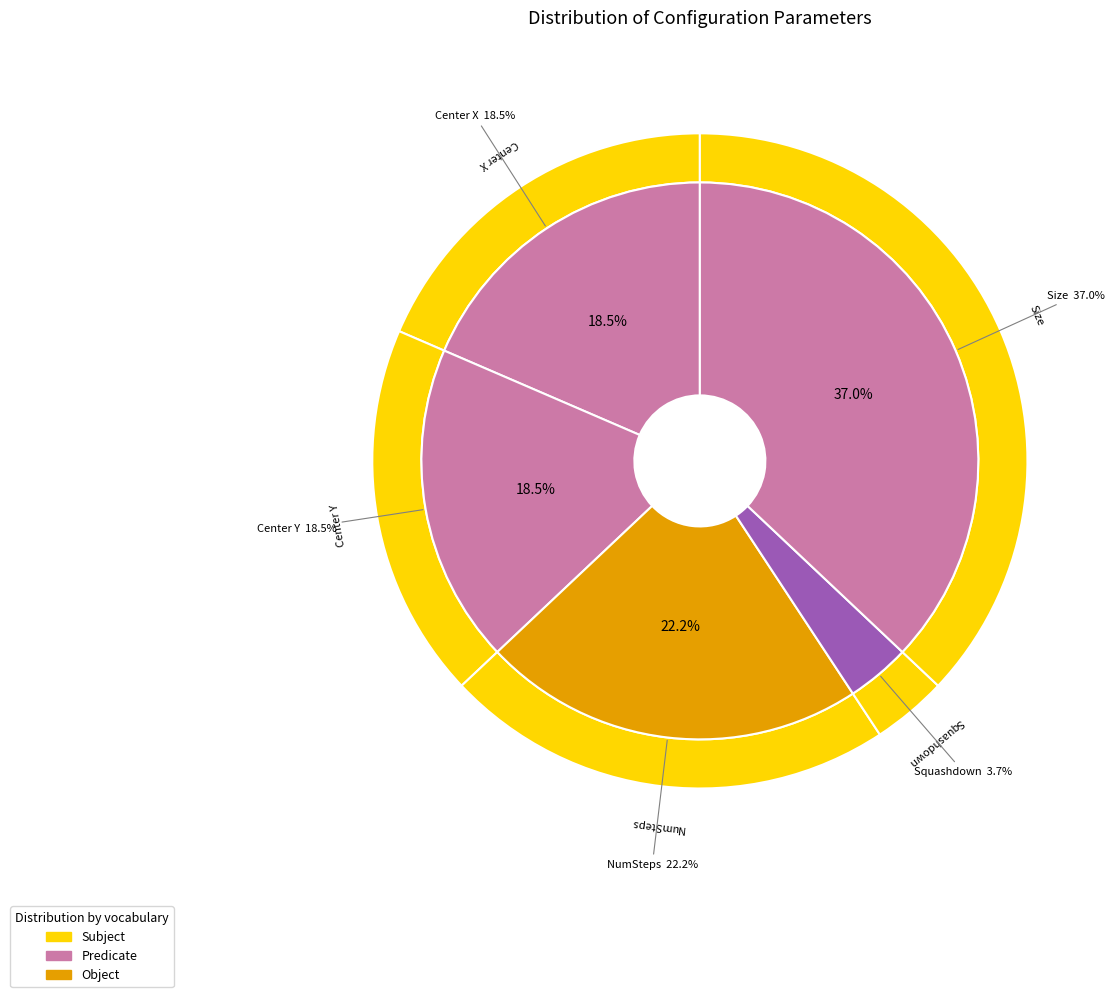

Which slice is the smallest?

Squashdown